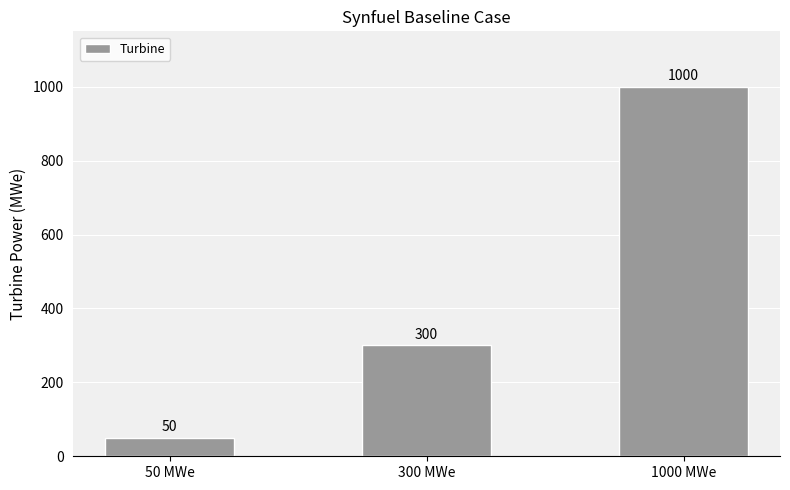

Count the number of categories in the chart.

3